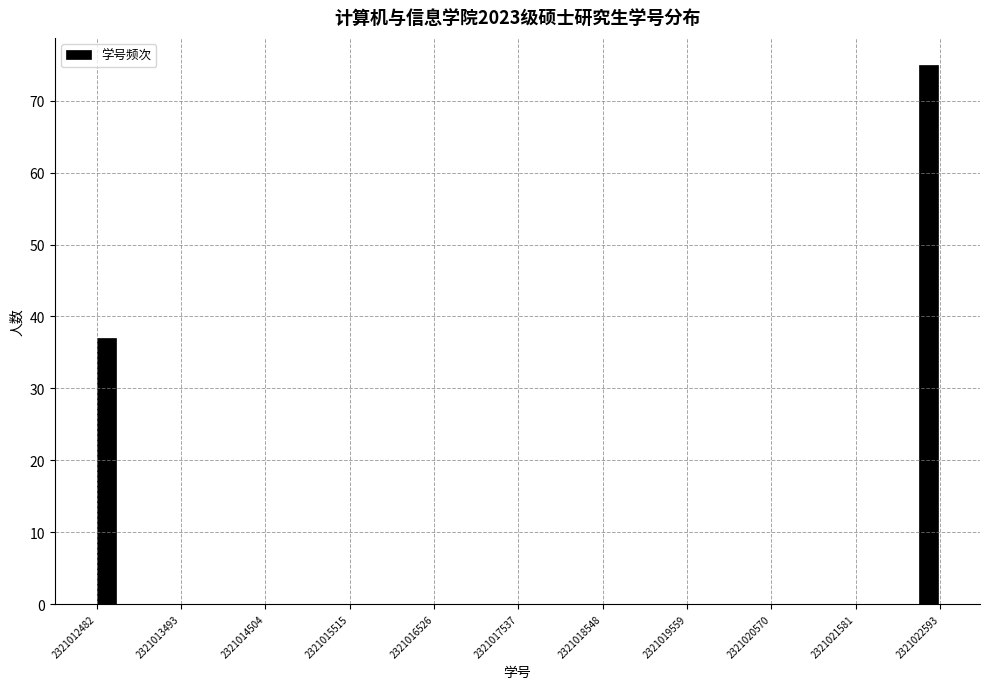

Around what value on the x-axis is the tallest bar? Give the approximate position of its centre, as read against the axis.

2321022400